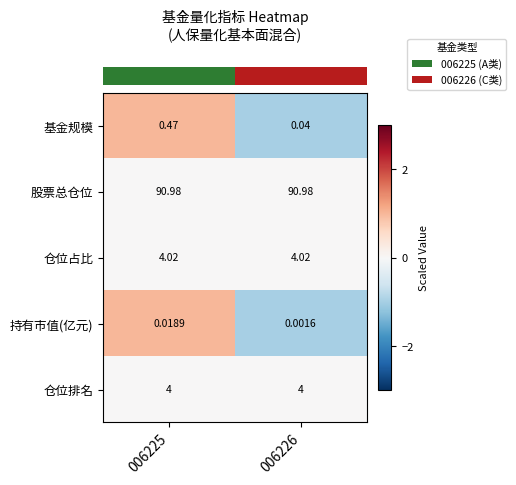

Which series changed the most between 006225 and 006226?

基金规模